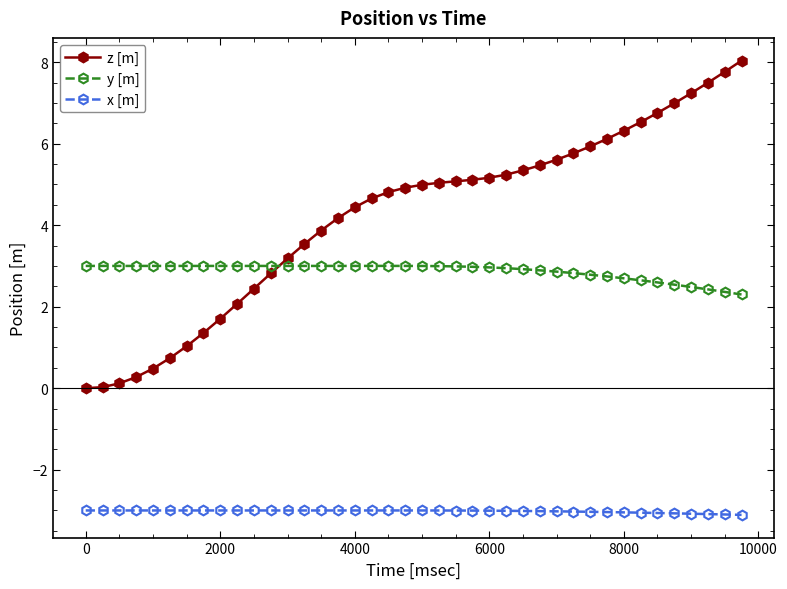

What is the average value of the z [m] series?

4.2